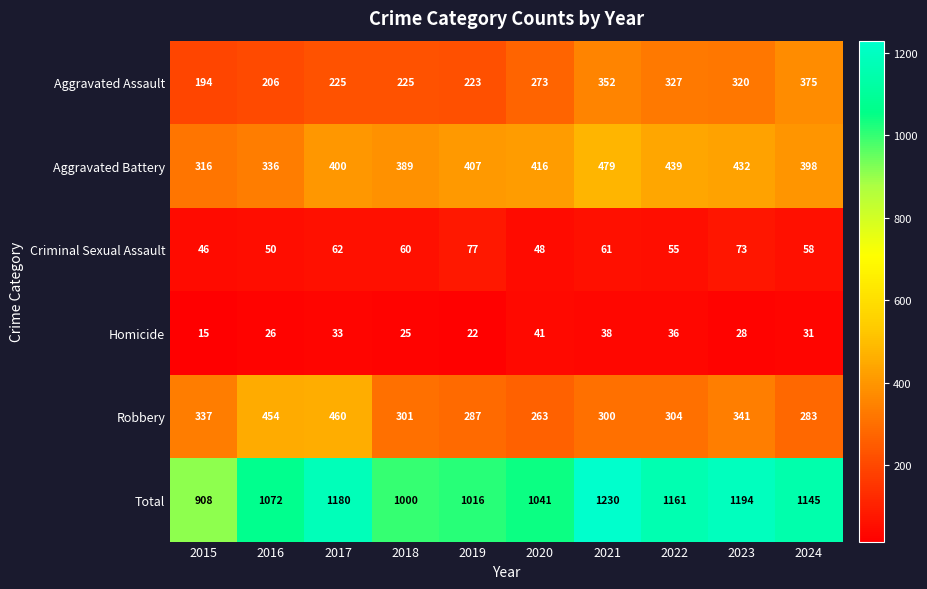

What is the maximum value shown in the chart?

1230